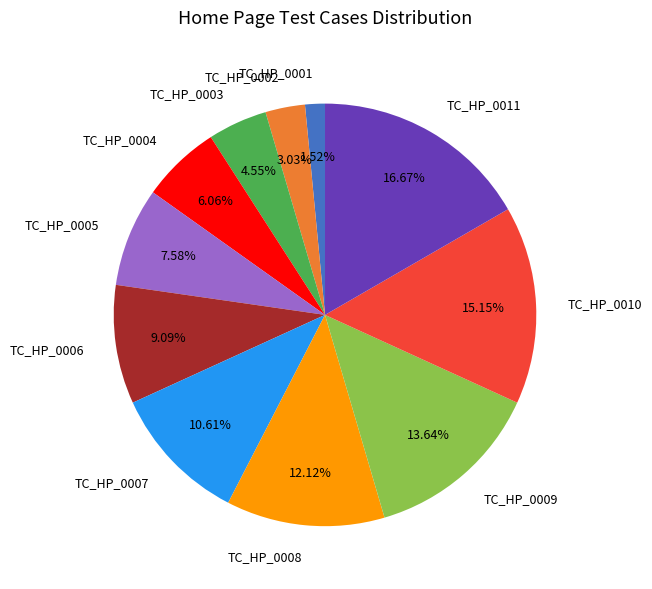

True or false: TC_HP_0003 accounts for 5% of the total.

True